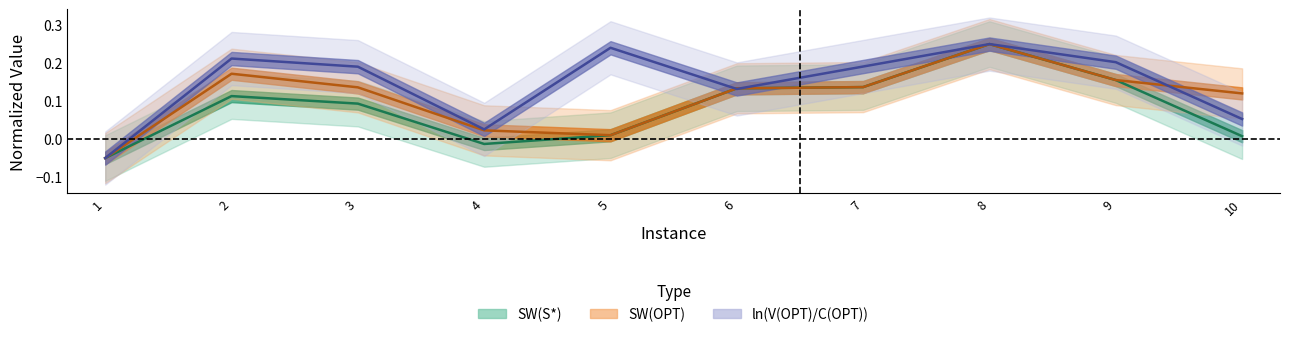

Is it true that SW(OPT) equals 0.2 at 9?

True